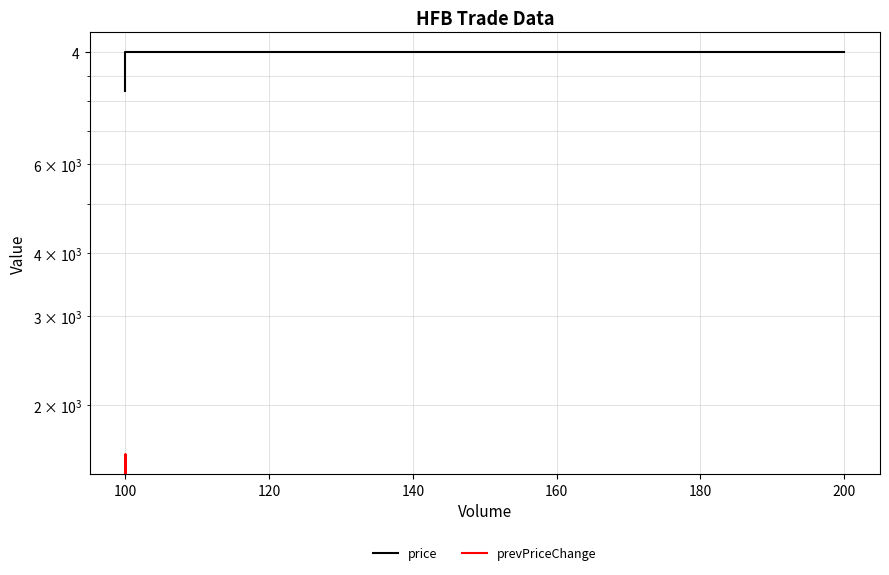

How many lines are shown in the chart?

2